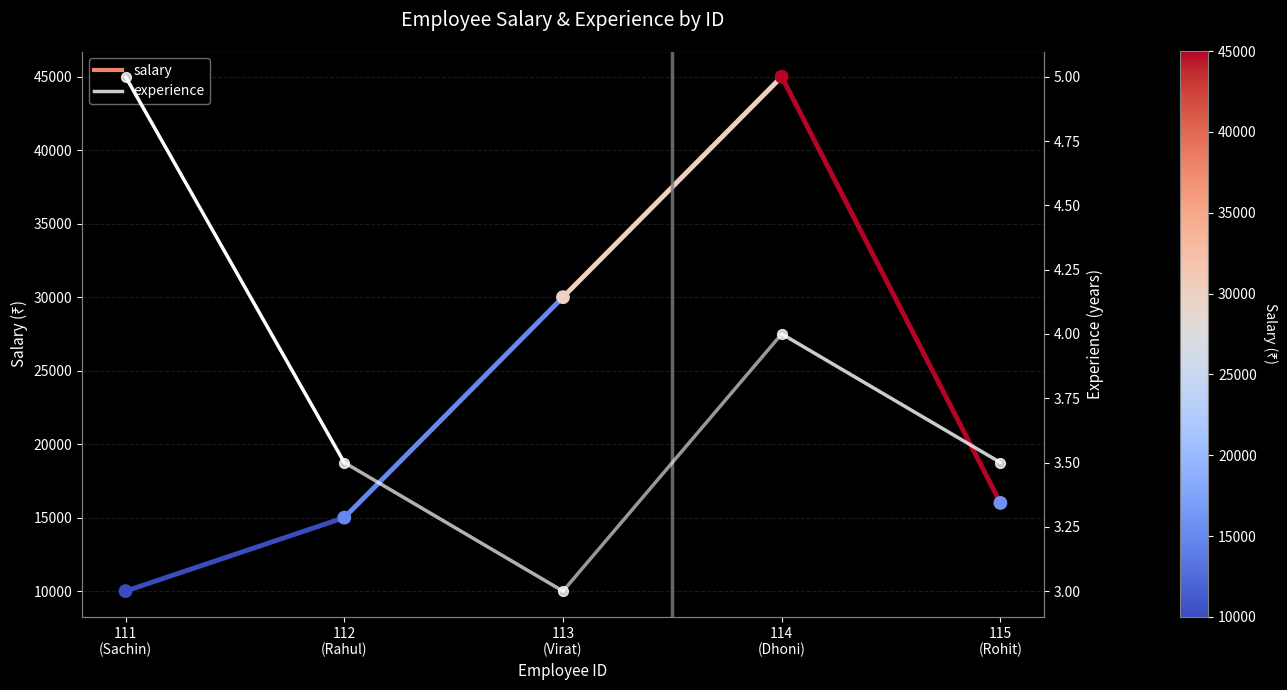

Which series reaches the minimum Y coordinate?

experience